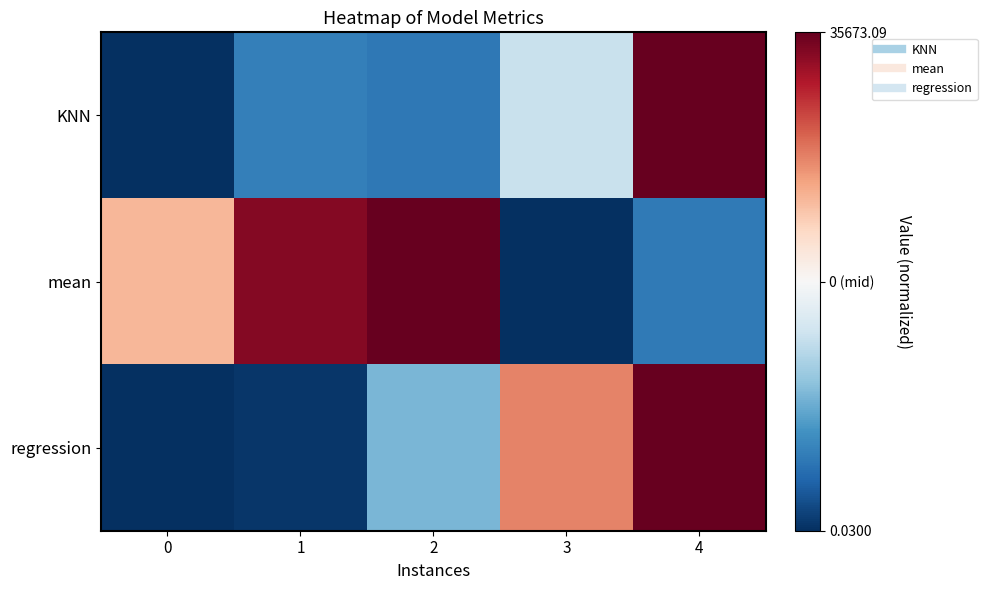

Which series has the largest range (max minus min)?

KNN